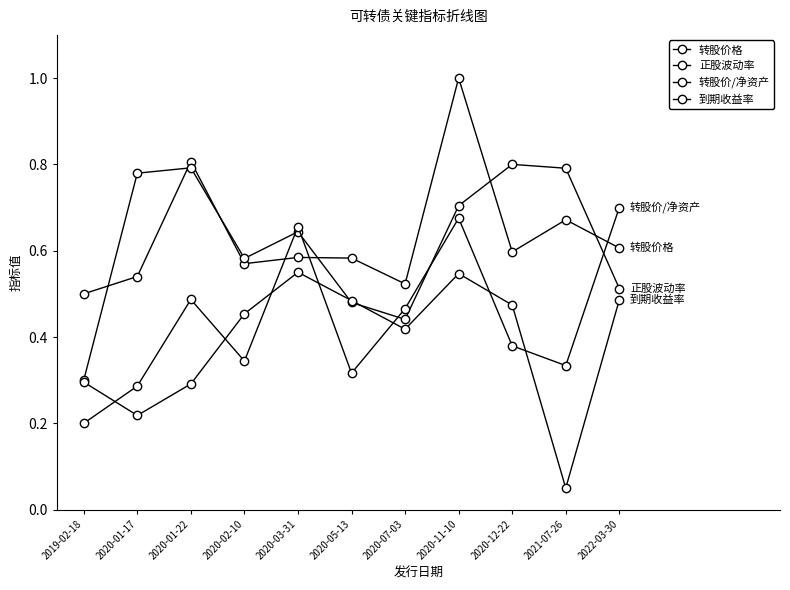

Reading left to right, list all the values displayed in this chart.

转股价格: 0.5	0.5	0.8	0.6	0.6	0.6	0.5	1.0	0.6	0.7	0.6
正股波动率: 0.3	0.8	0.8	0.6	0.6	0.5	0.4	0.7	0.8	0.8	0.5
转股价/净资产: 0.2	0.3	0.5	0.3	0.7	0.3	0.5	0.7	0.4	0.3	0.7
到期收益率: 0.3	0.2	0.3	0.5	0.6	0.5	0.4	0.5	0.5	0.0	0.5